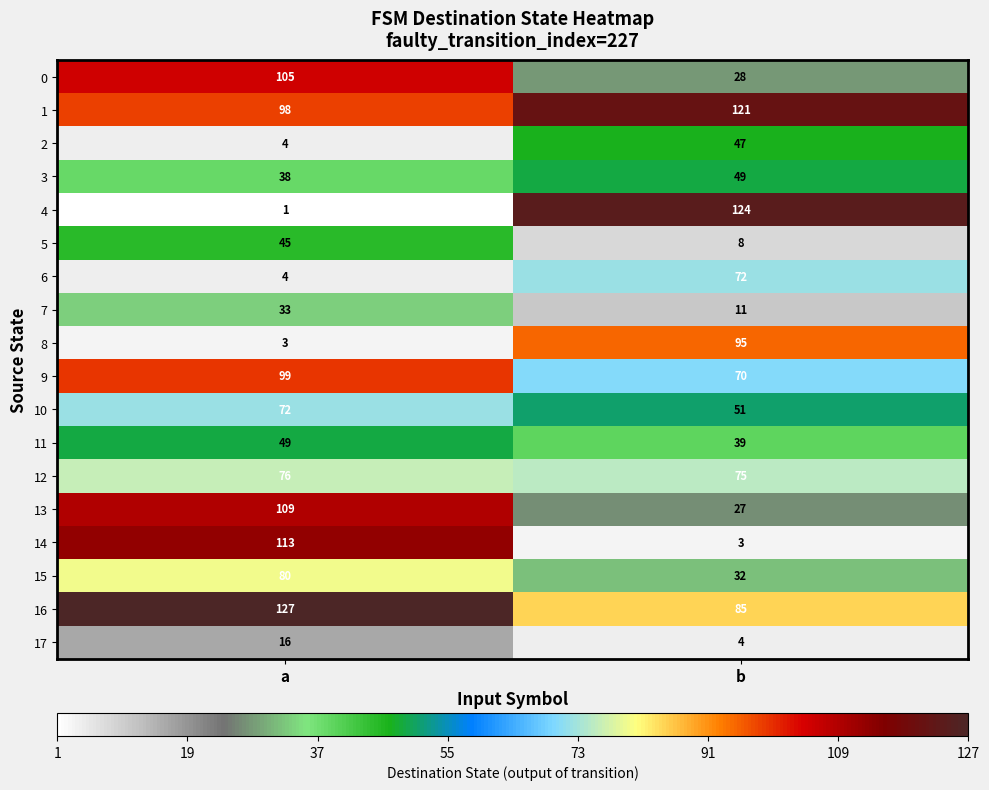

Is it true that 0 equals 37 at b?

False